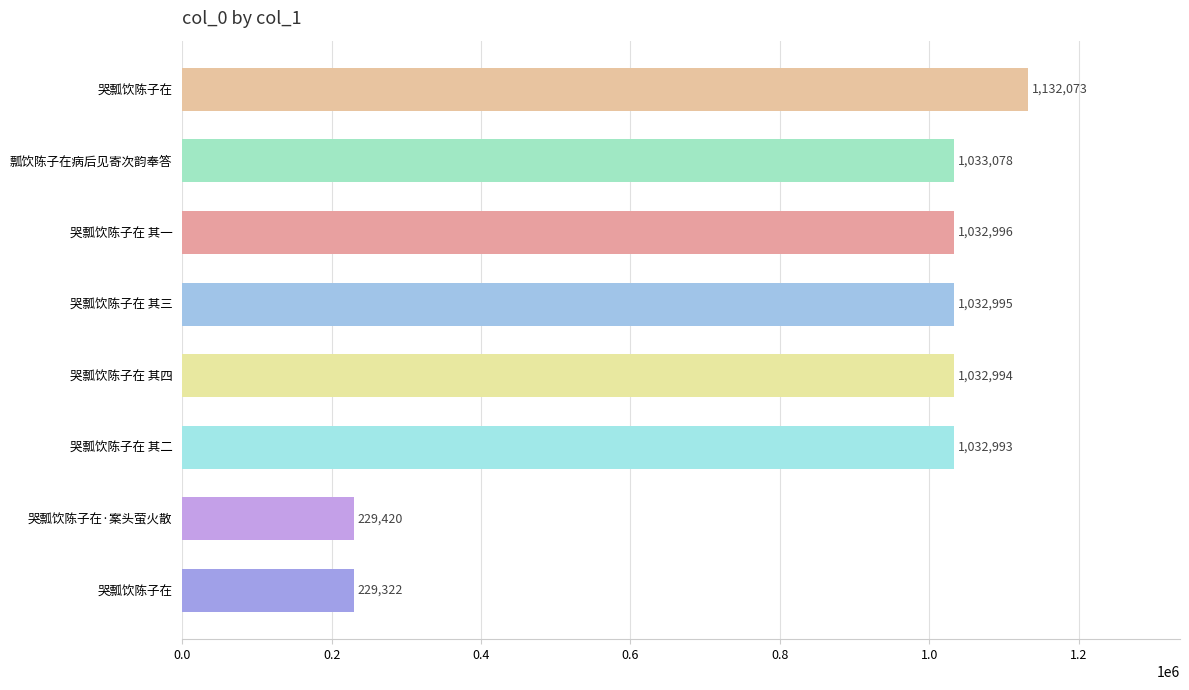

How many bars are there in total?

8